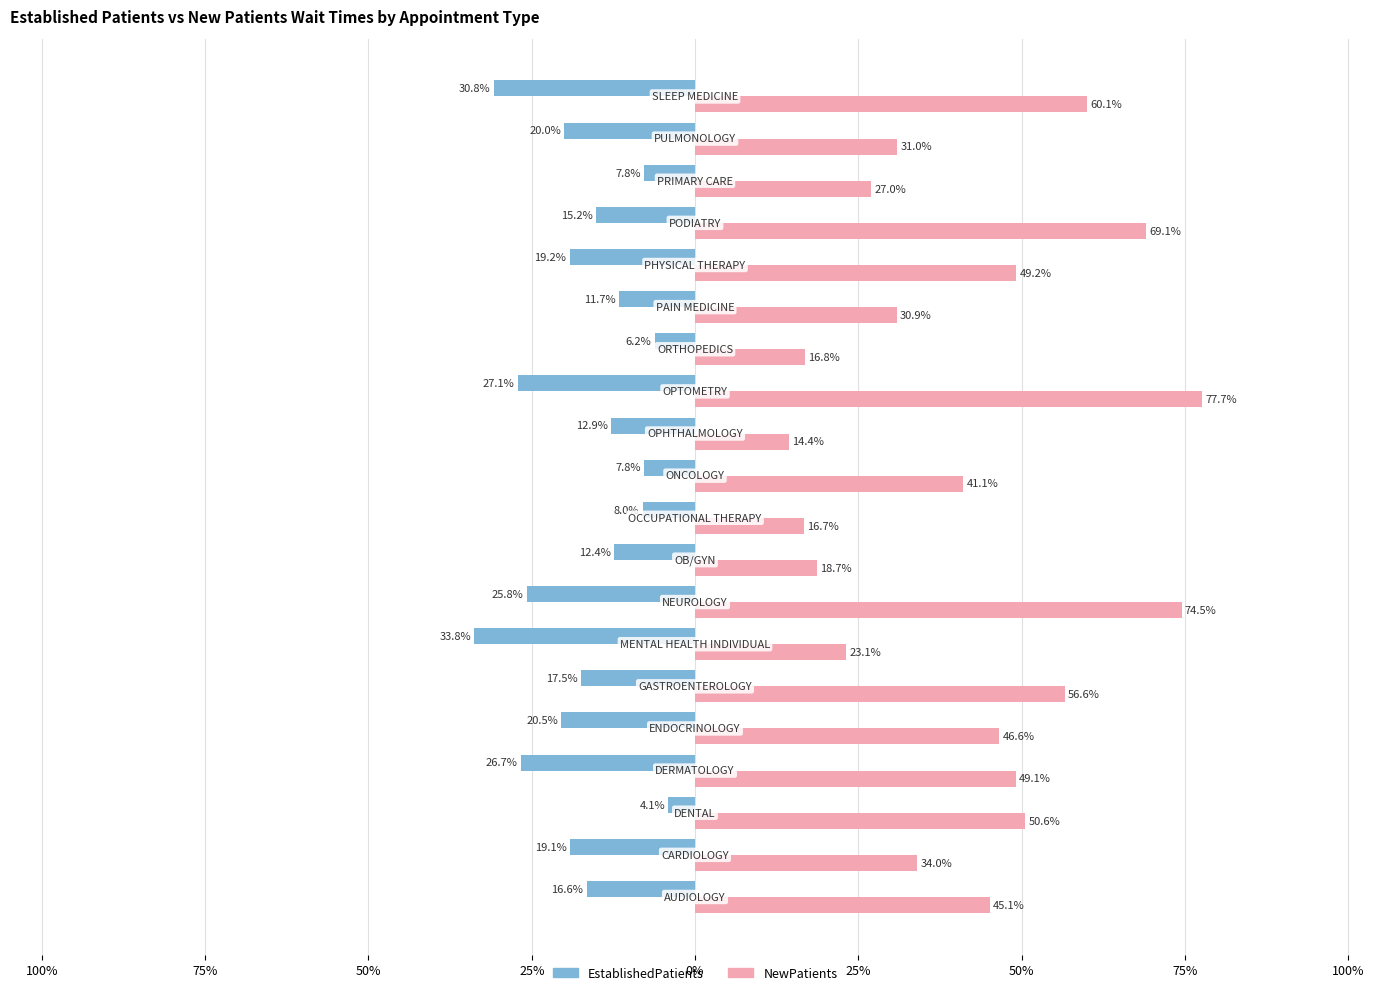

List the series in order of their peak value, lowest first.

EstablishedPatients, NewPatients